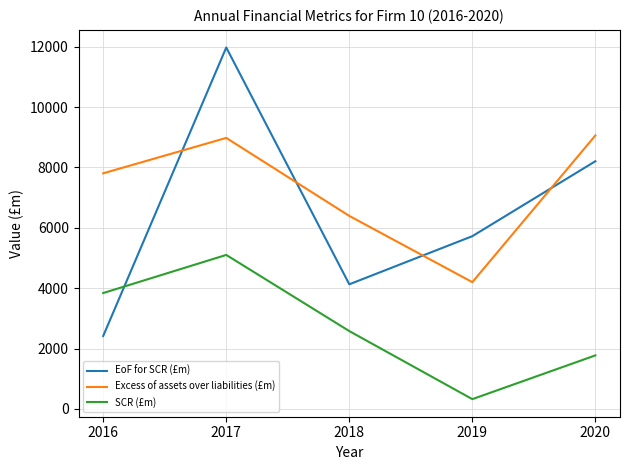

Reading left to right, what are all the values shown in this chart?

EoF for SCR (£m): 2416.6	11977.1	4128.9	5724.0	8207.8
Excess of assets over liabilities (£m): 7807.1	8980.1	6395.5	4200.1	9062.2
SCR (£m): 3839.0	5102.5	2578.8	323.5	1773.7